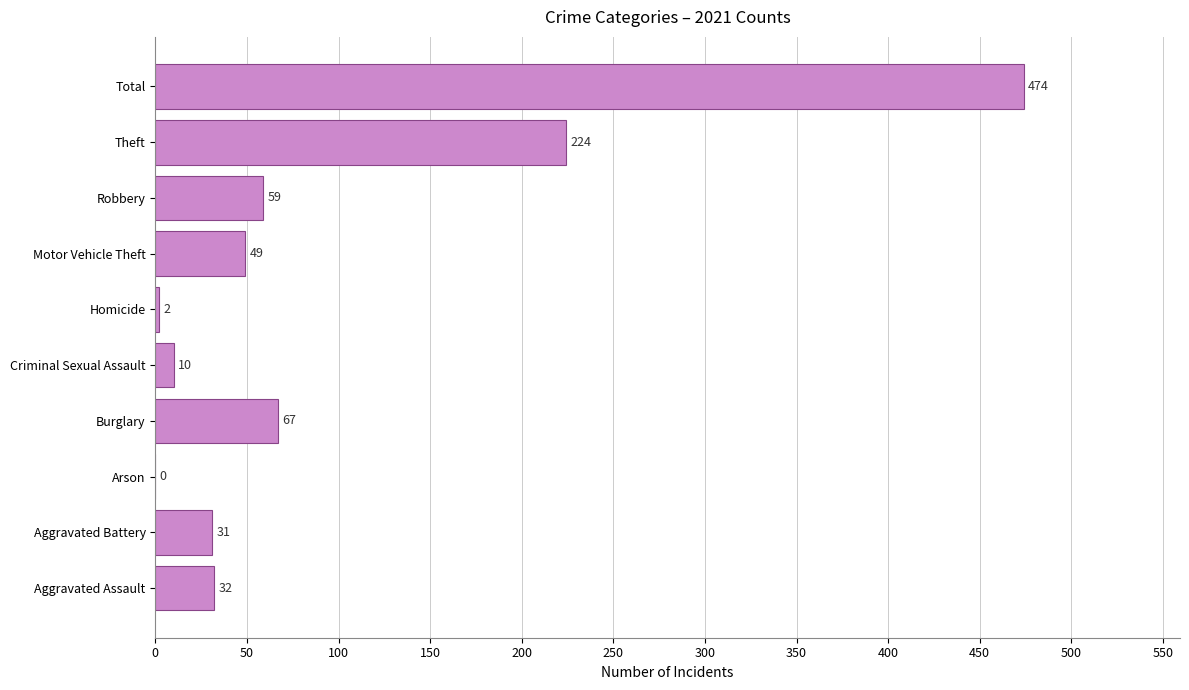

What is the sum of the values at Aggravated Battery and Theft?

255